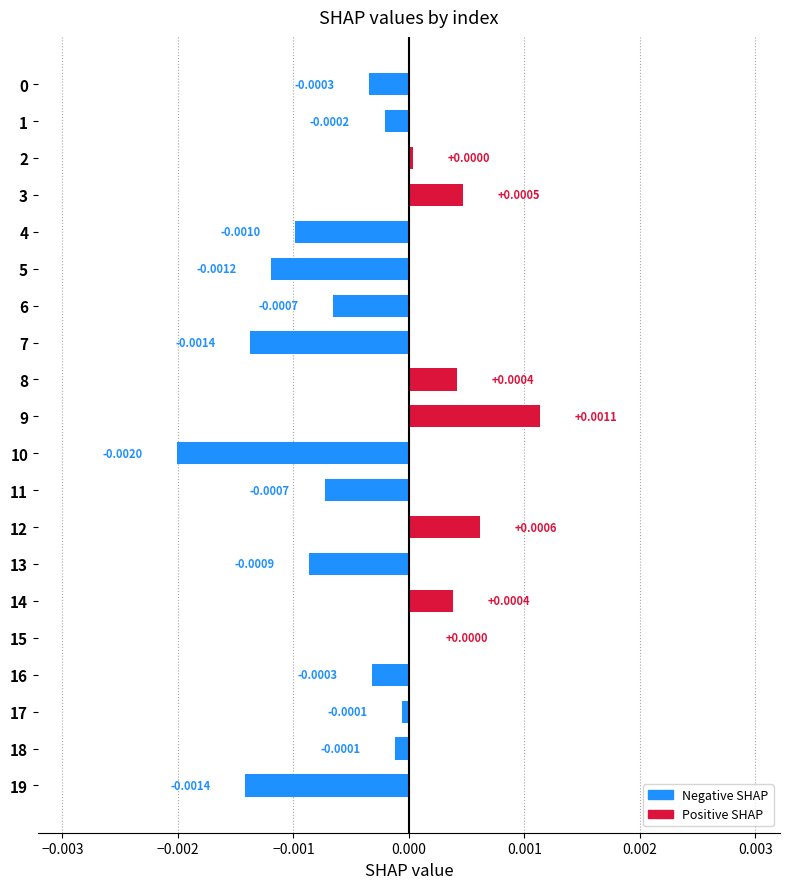

Between 10 and 8, which is larger?

8